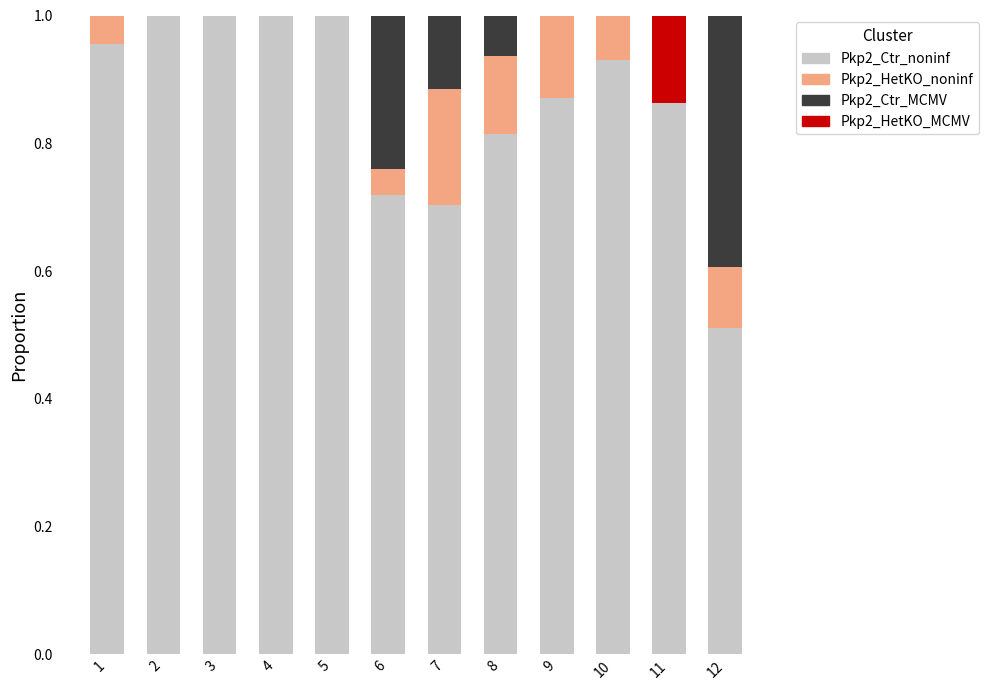

At which category is the sum across all series the highest?

1